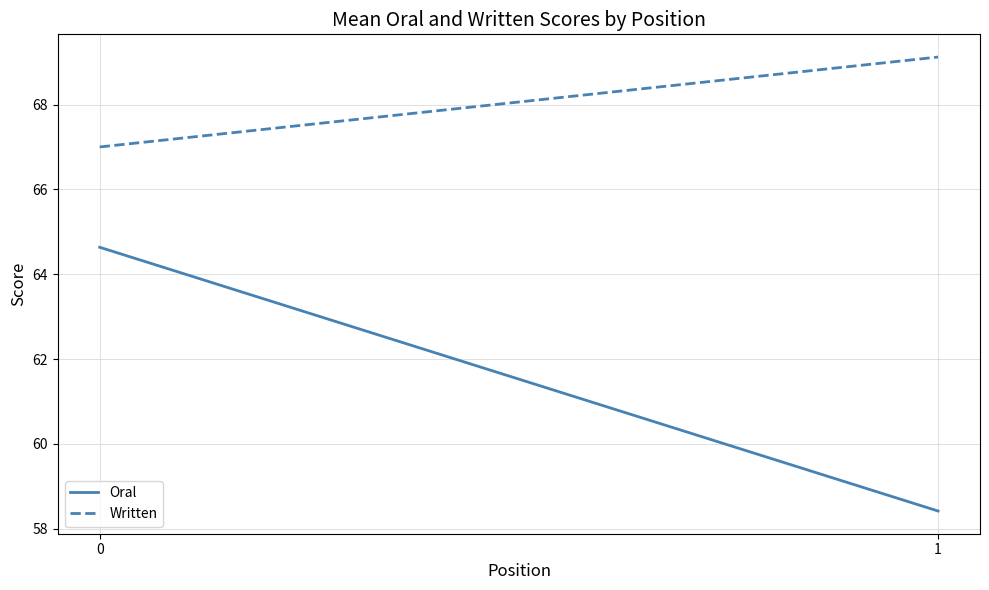

Reading right to left, what are all the values shown in this chart?

Oral: 1=58.4	0=64.6
Written: 1=69.1	0=67.0